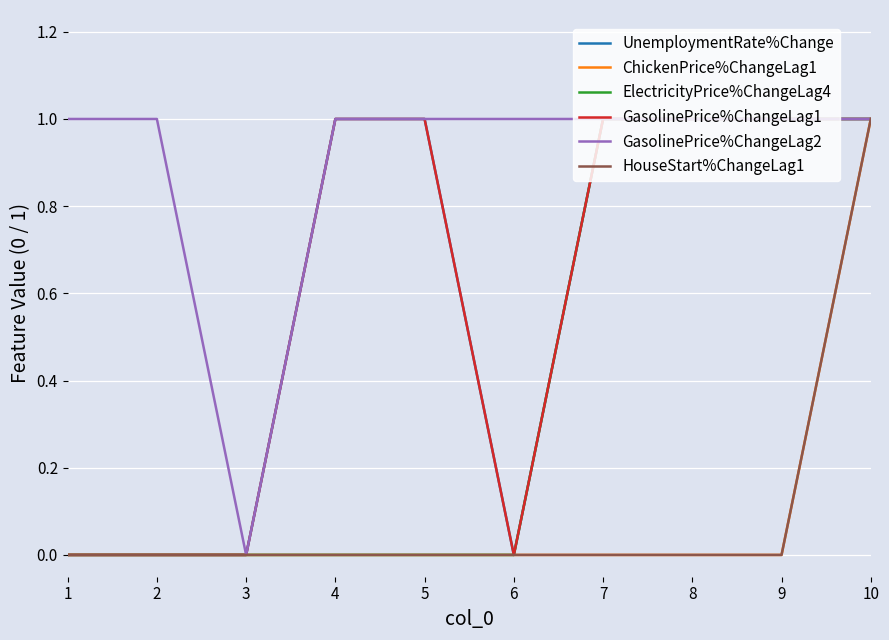

Where is UnemploymentRate%Change nearest to the value 0?

1